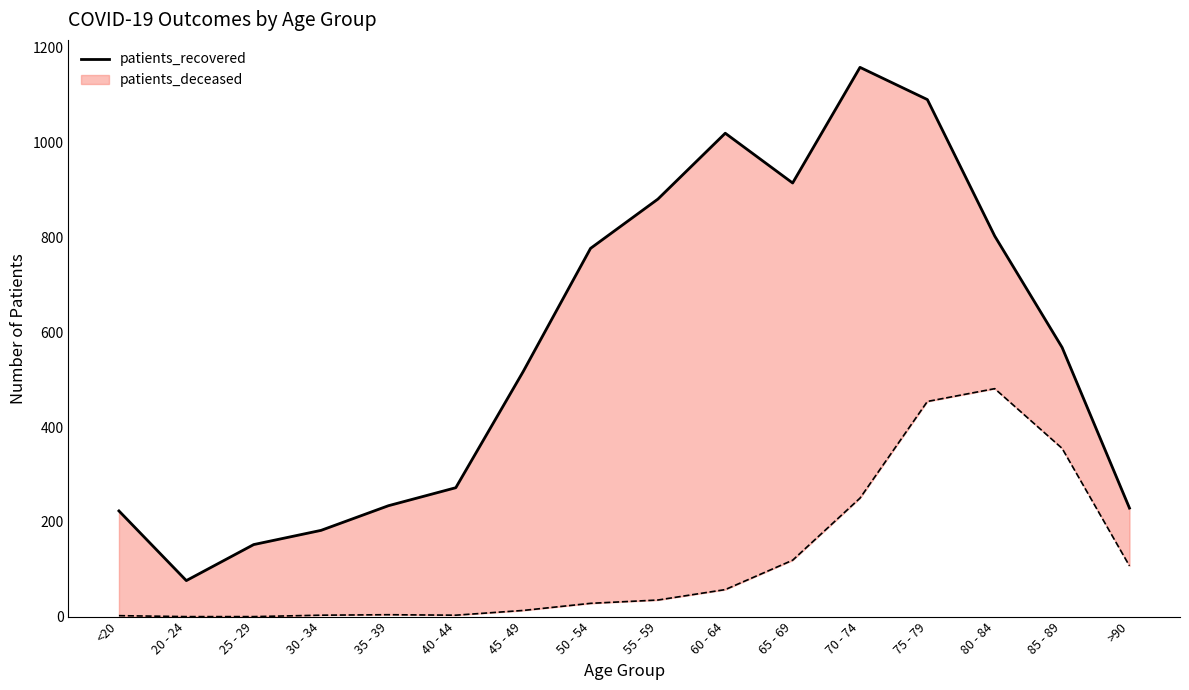

How many data points does each series have?

16